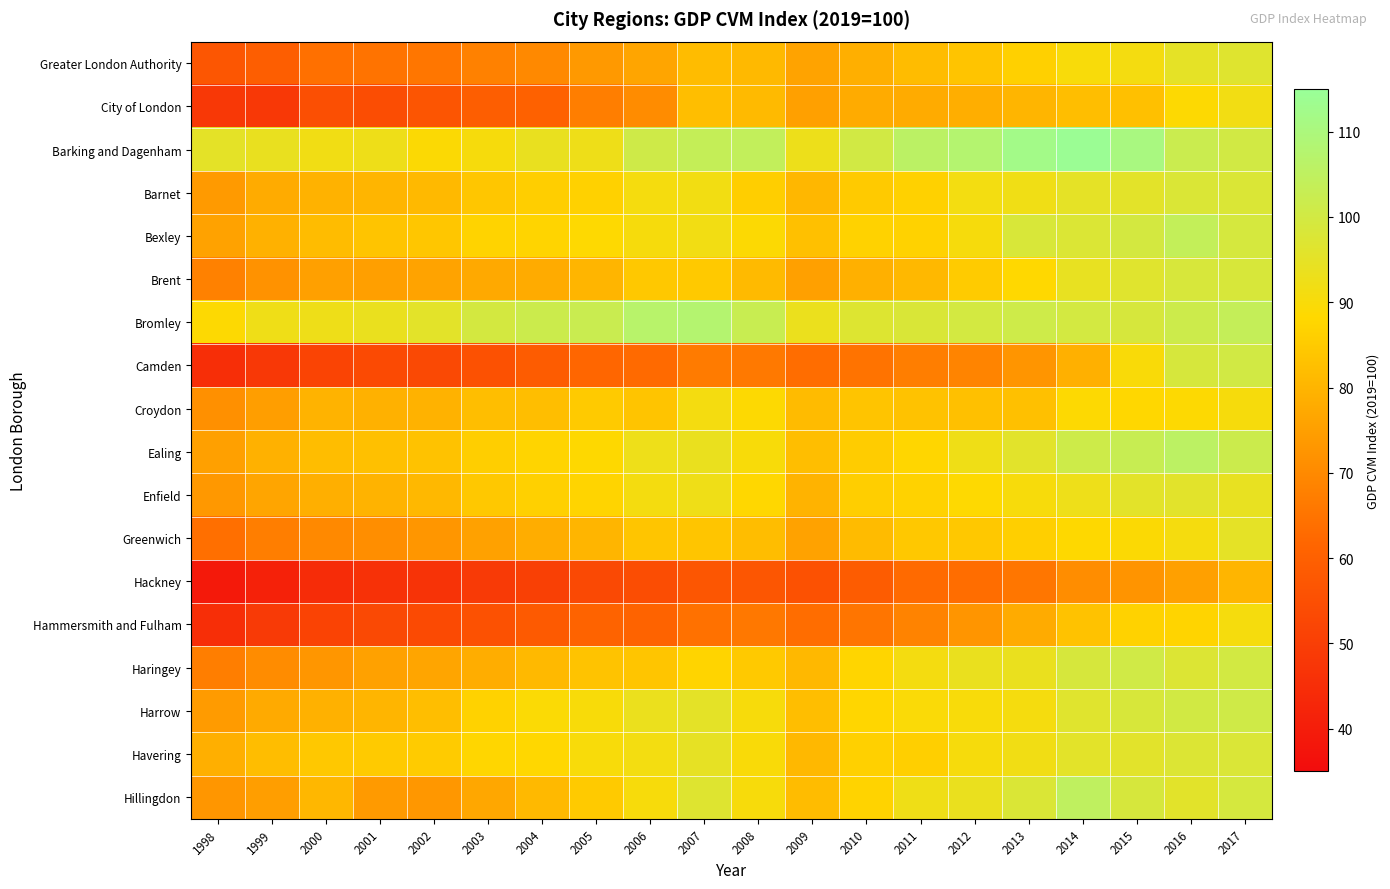

Rank the series at 2011 from lowest to highest value.

Hackney, Camden, Hammersmith and Fulham, City of London, Brent, Greater London Authority, Croydon, Greenwich, Havering, Barnet, Bexley, Enfield, Ealing, Harrow, Haringey, Hillingdon, Bromley, Barking and Dagenham